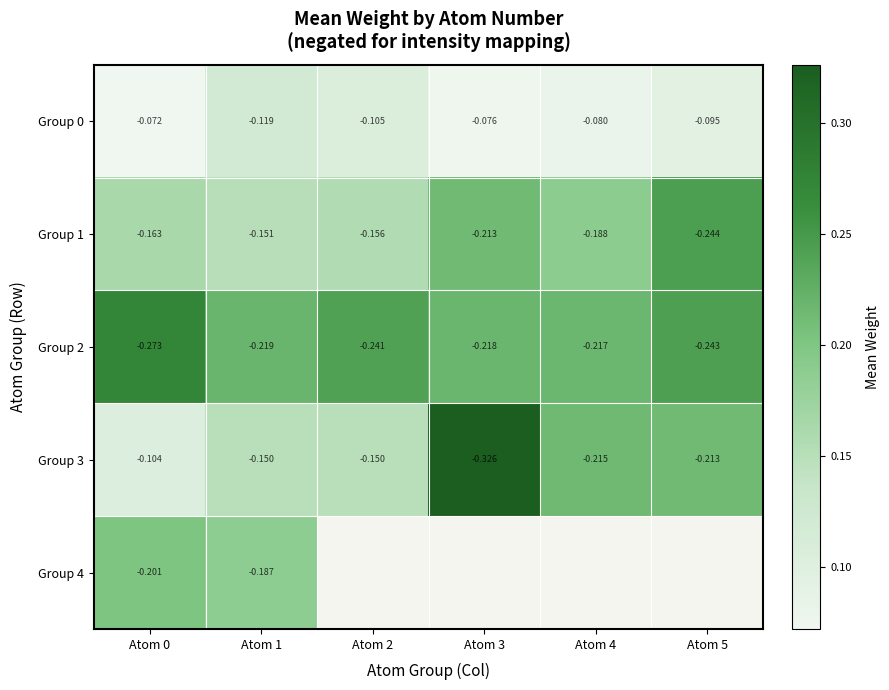

Is the value of Group 0 at Atom 0 greater than the value of Group 2 at Atom 0?

Yes